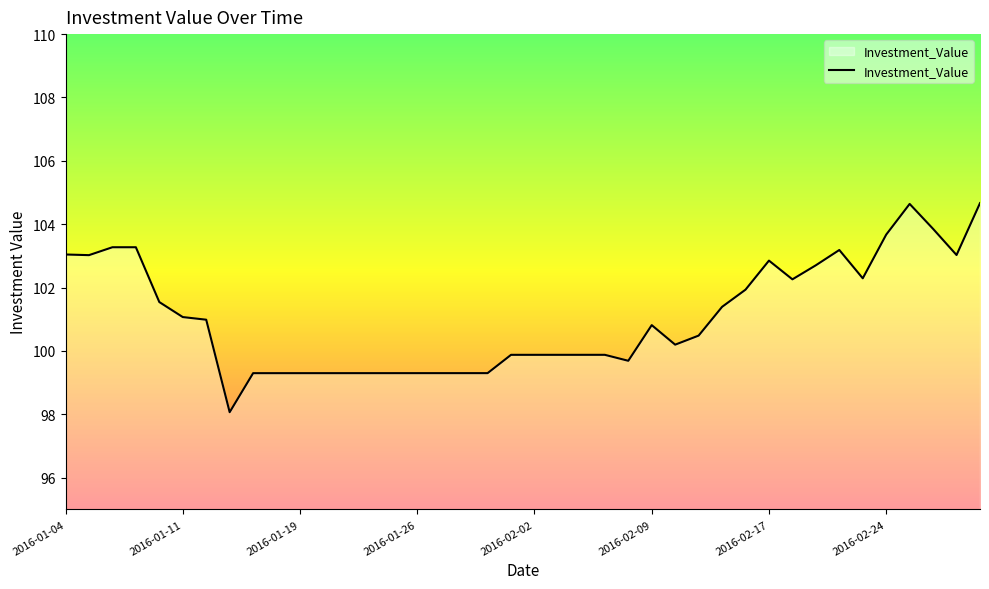

What is the difference between the maximum and minimum values?

6.6